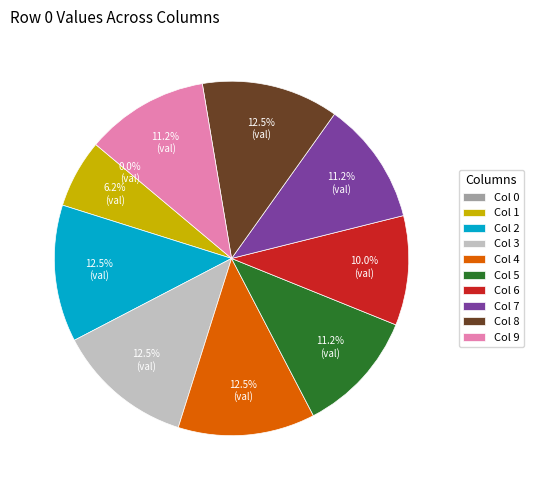

Does any single category account for the majority?

No